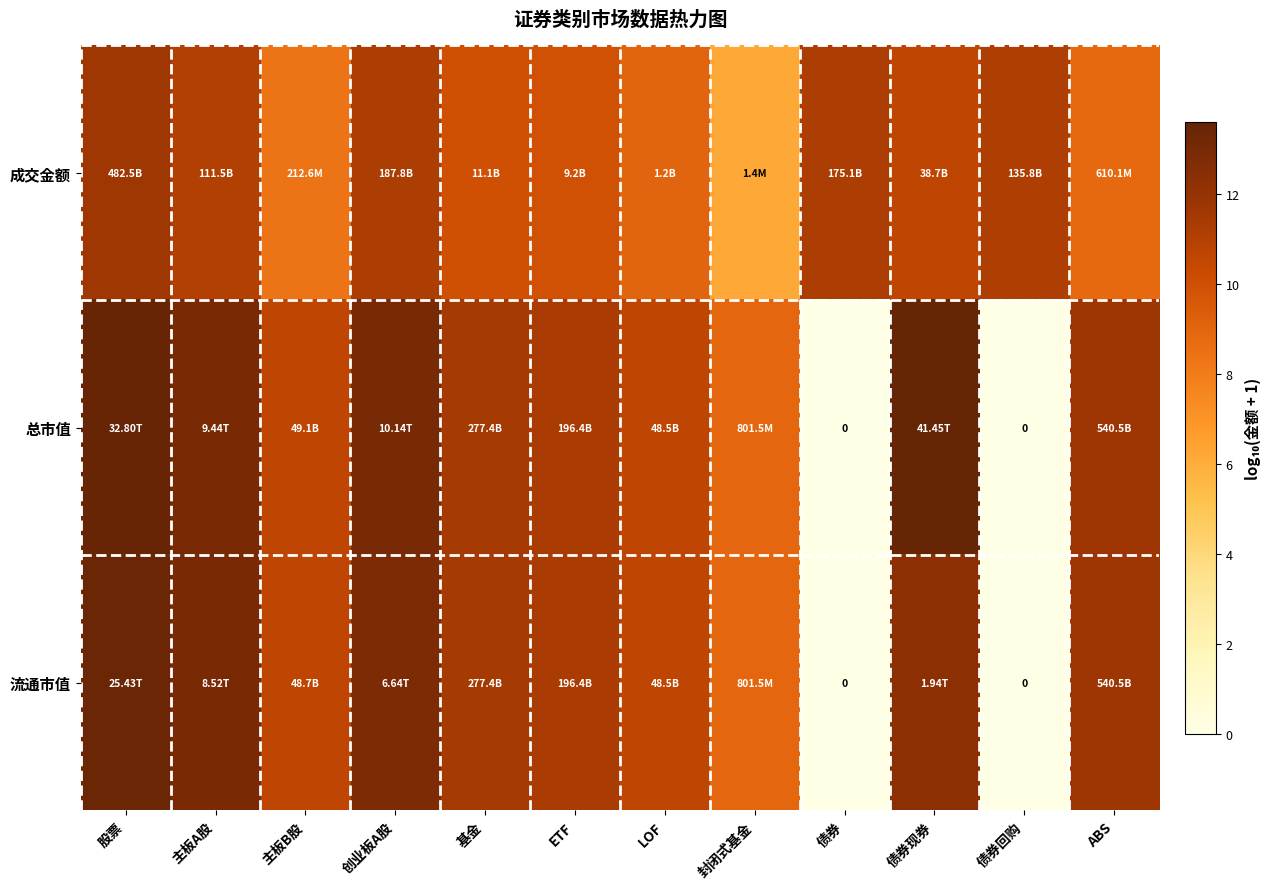

Between 债券 and ABS, which is larger?

债券